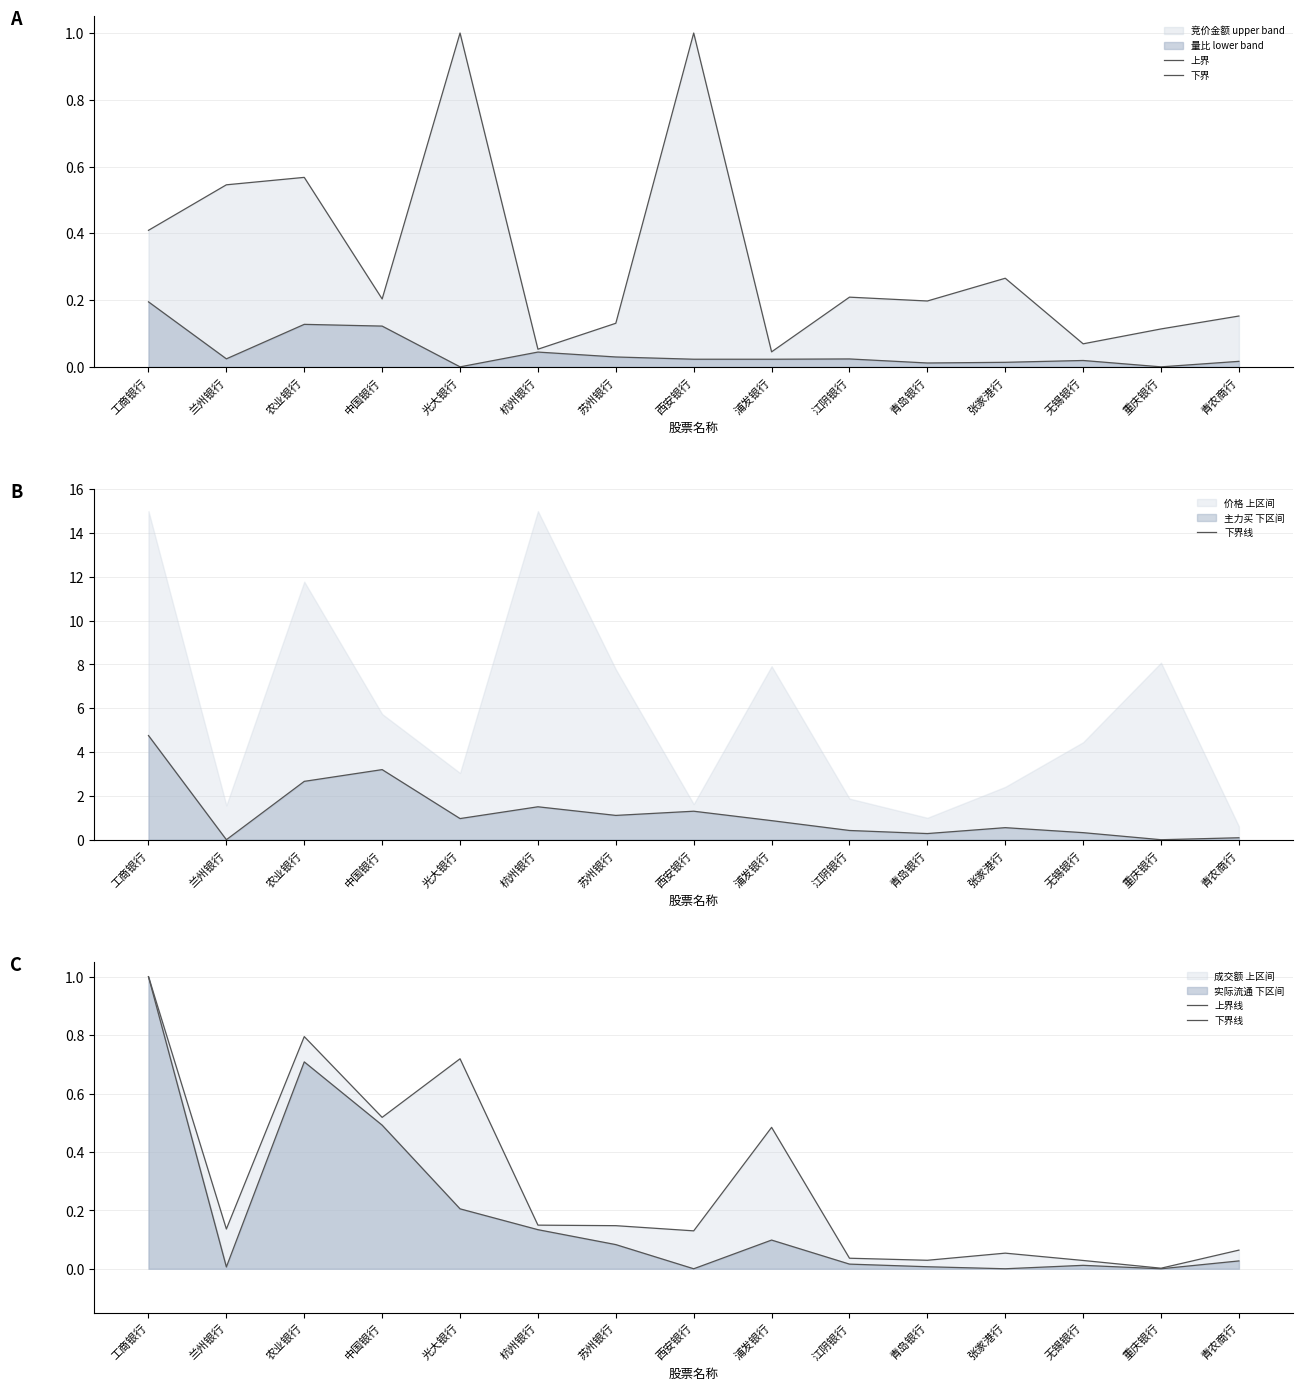

Rank the series by their average value, from highest to lowest.

上界, 上界线, 下界线, 下界